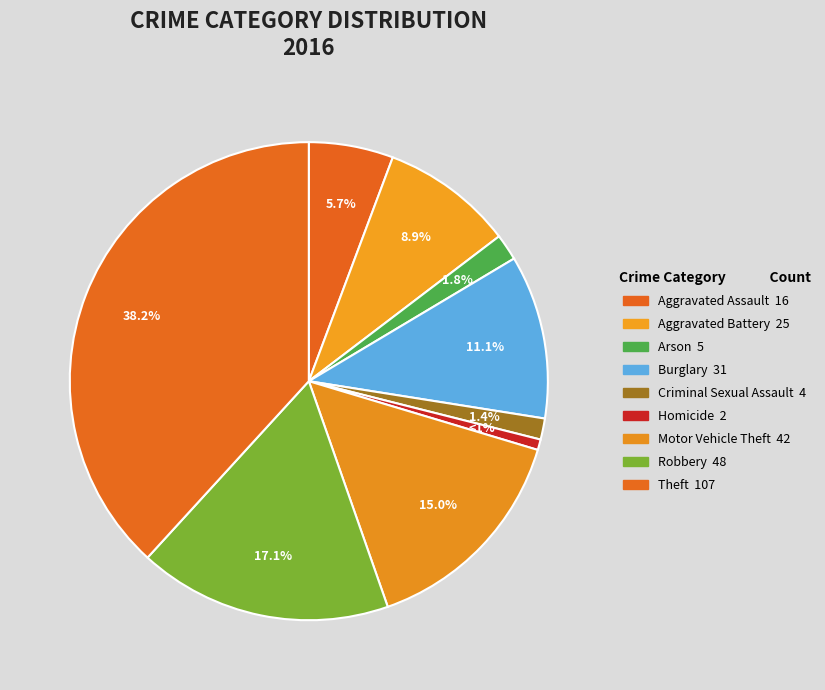

Is there any slice that represents more than half of the pie?

No